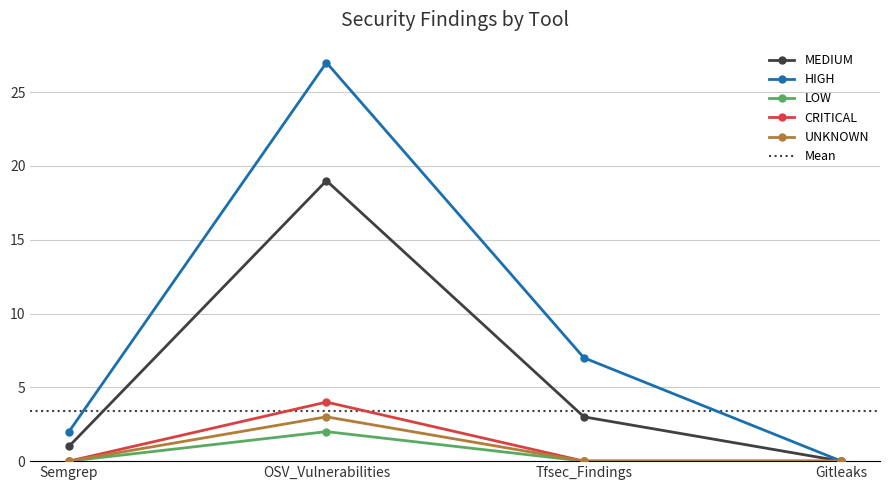

Reading left to right, transcribe all the data shown in this chart.

MEDIUM: 1	19	3	0
HIGH: 2	27	7	0
LOW: 0	2	0	0
CRITICAL: 0	4	0	0
UNKNOWN: 0	3	0	0